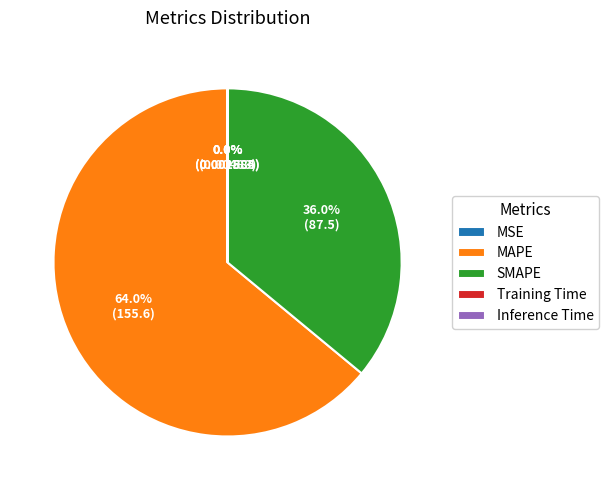

What is the largest slice in the pie chart?

MAPE